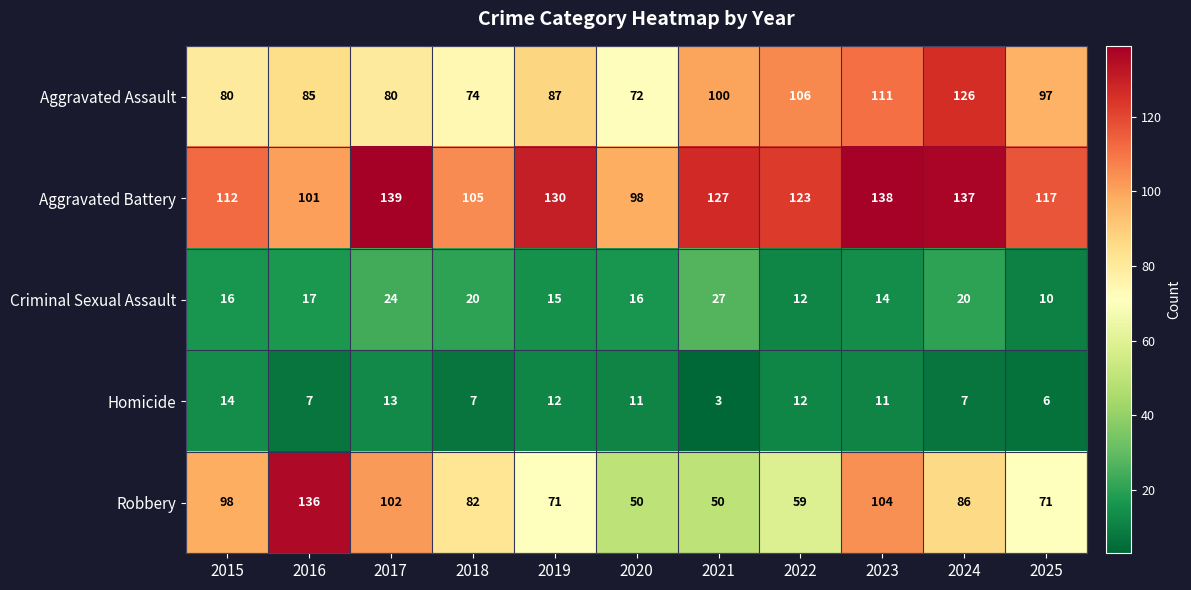

What is the approximate value of Homicide at 2024?

7